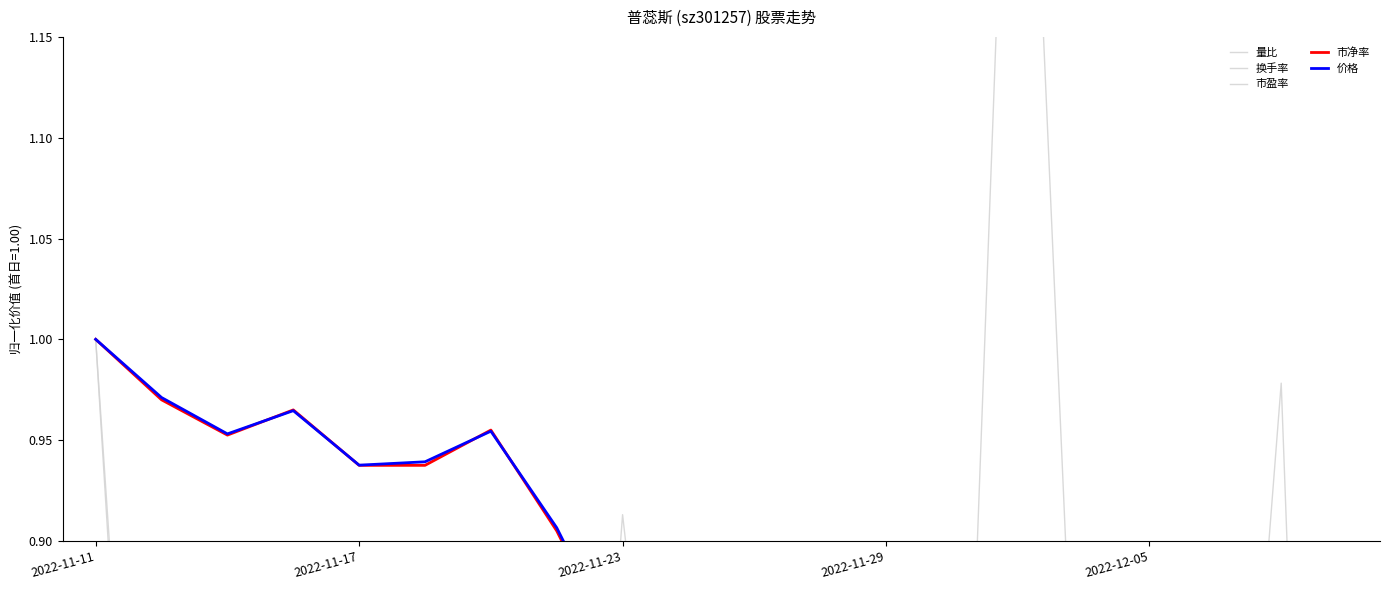

At which category is the sum across all series the highest?

2022-11-11